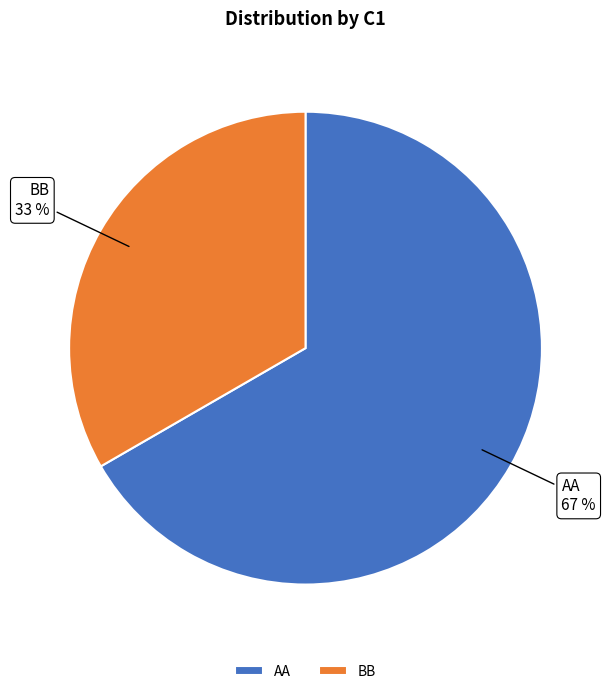

Is it true that BB is 41% of the pie?

False